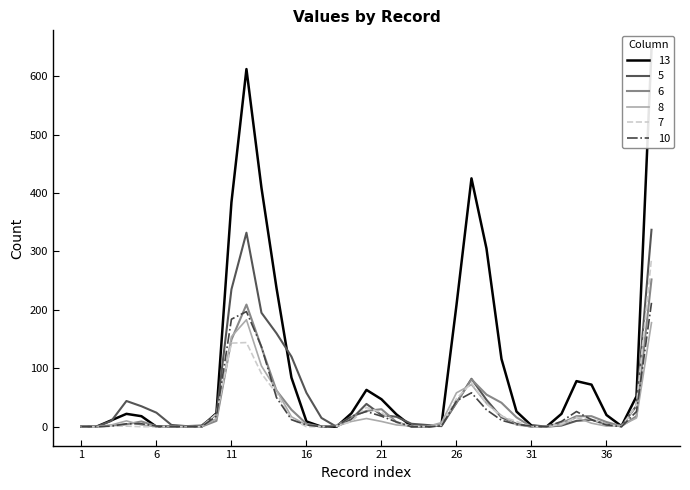

What is the difference between the maximum and minimum values in the 13 series?

646